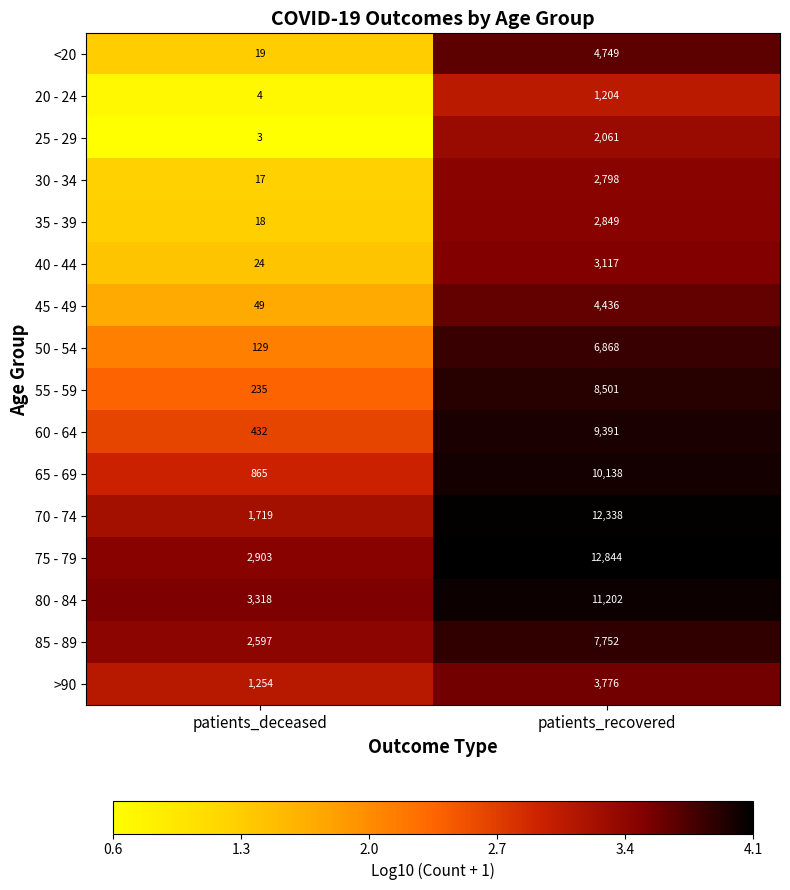

At which category is the sum across all series the highest?

patients_recovered